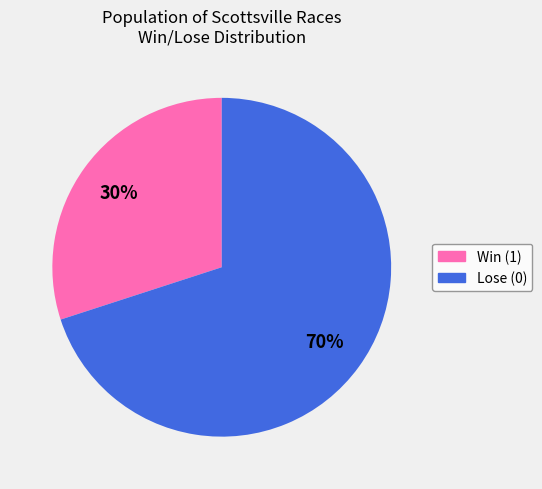

How many slices are in this pie chart?

2